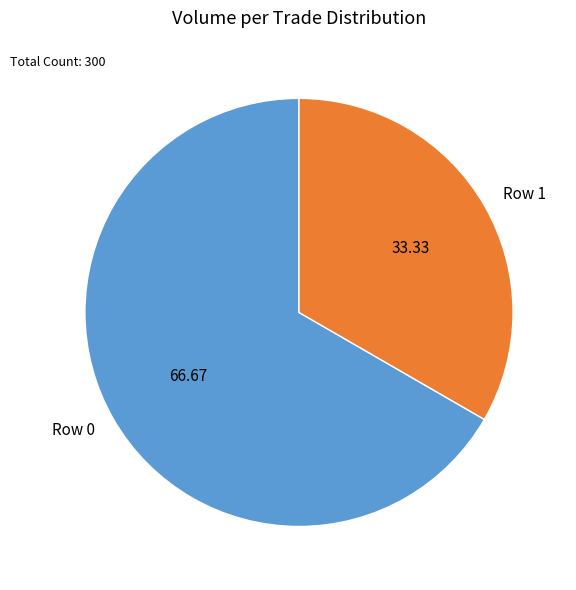

Which has a higher value, Row 1 or Row 0?

Row 0